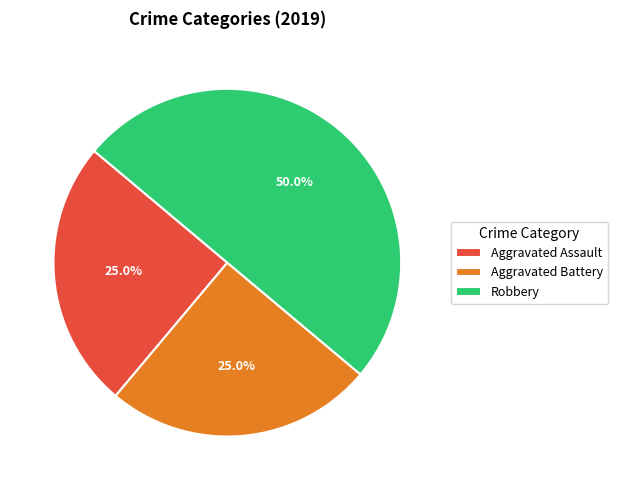

To the nearest percent, what is the combined percentage of Aggravated Assault and Aggravated Battery?

50%